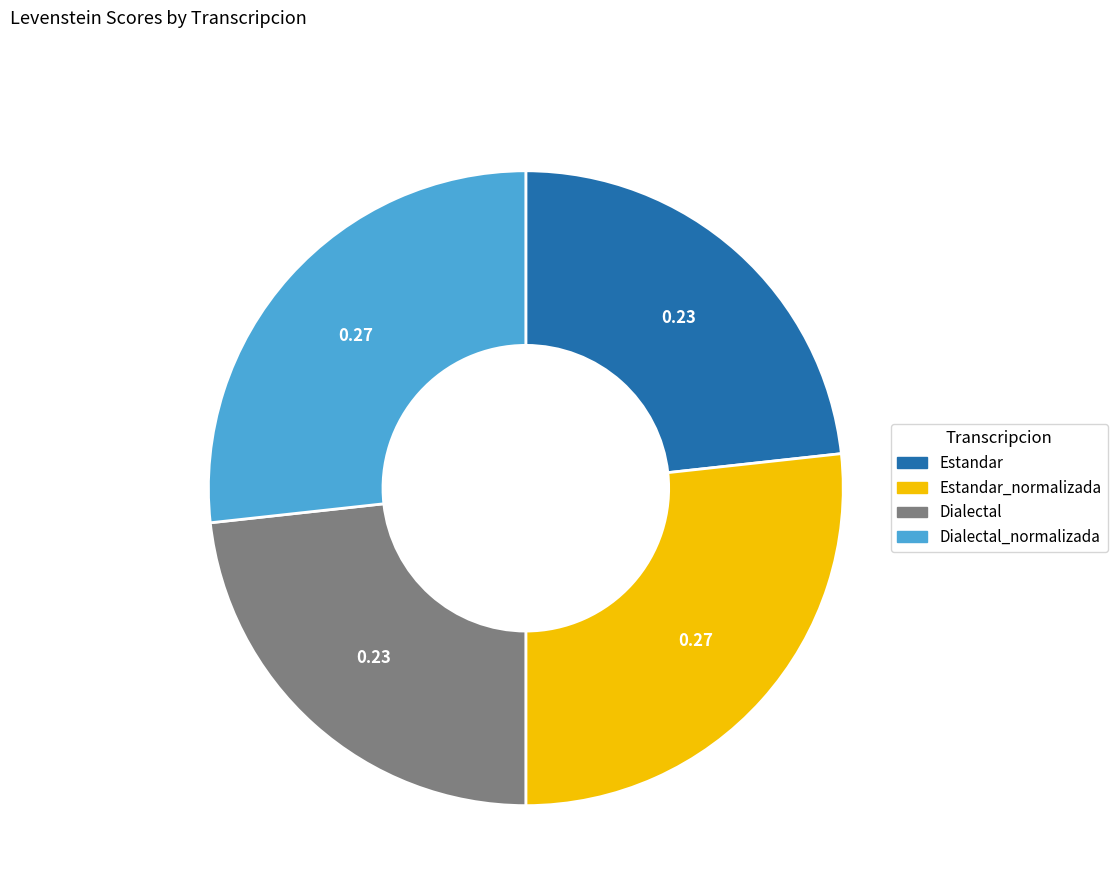

Is there any slice that represents more than half of the pie?

No